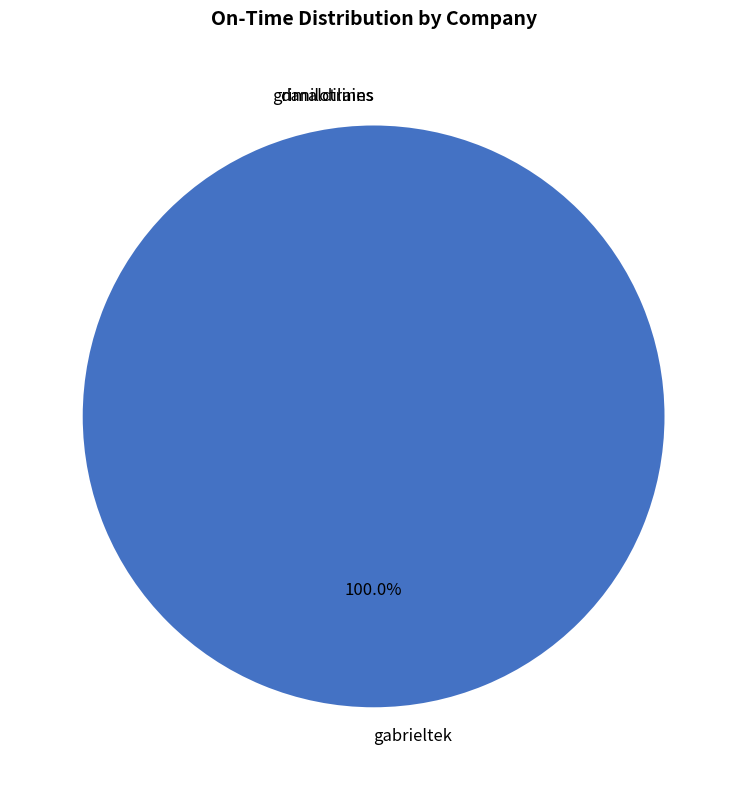

Do gabrieltek and grimaldilines together represent more than half of the pie?

Yes